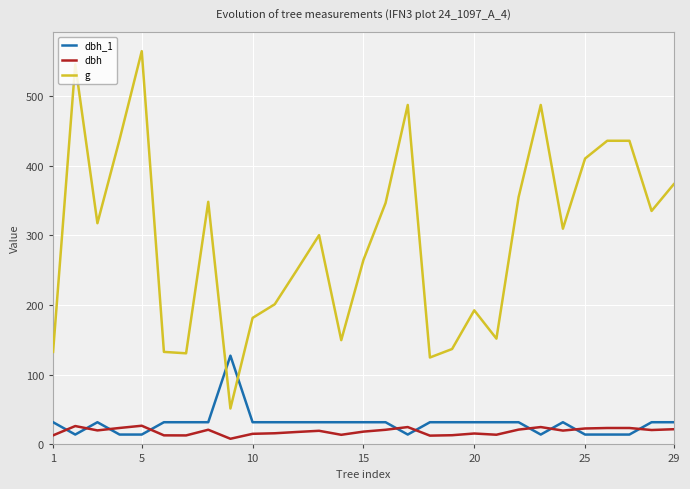

What is the lowest value of the dbh_1 series?

14.2